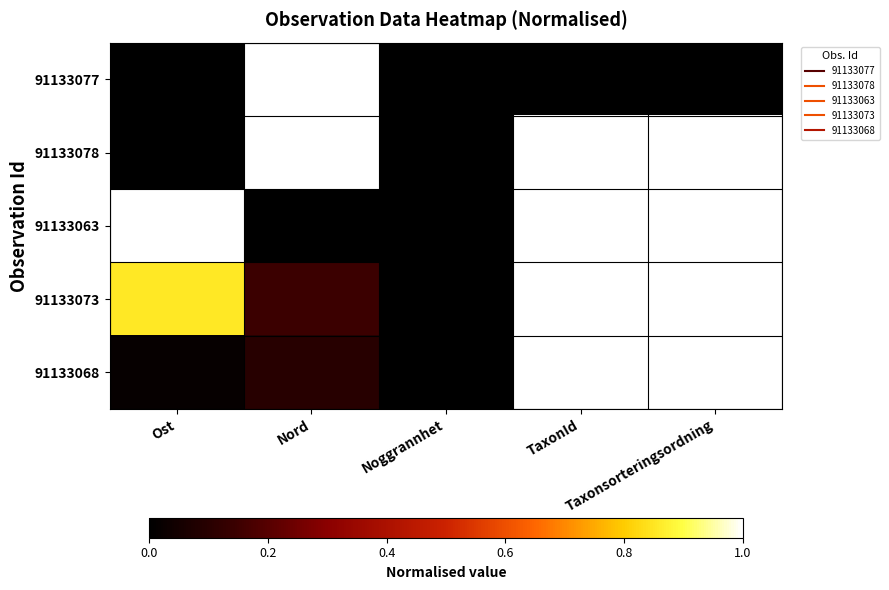

Reading left to right, extract all data points from this chart.

91133077: Ost=0.0	Nord=1.0	Noggrannhet=0.0	TaxonId=0.0	Taxonsorteringsordning=0.0
91133078: Ost=0.0	Nord=1.0	Noggrannhet=0.0	TaxonId=1.0	Taxonsorteringsordning=1.0
91133063: Ost=1.0	Nord=0.0	Noggrannhet=0.0	TaxonId=1.0	Taxonsorteringsordning=1.0
91133073: Ost=0.9	Nord=0.1	Noggrannhet=0.0	TaxonId=1.0	Taxonsorteringsordning=1.0
91133068: Ost=0.0	Nord=0.1	Noggrannhet=0.0	TaxonId=1.0	Taxonsorteringsordning=1.0